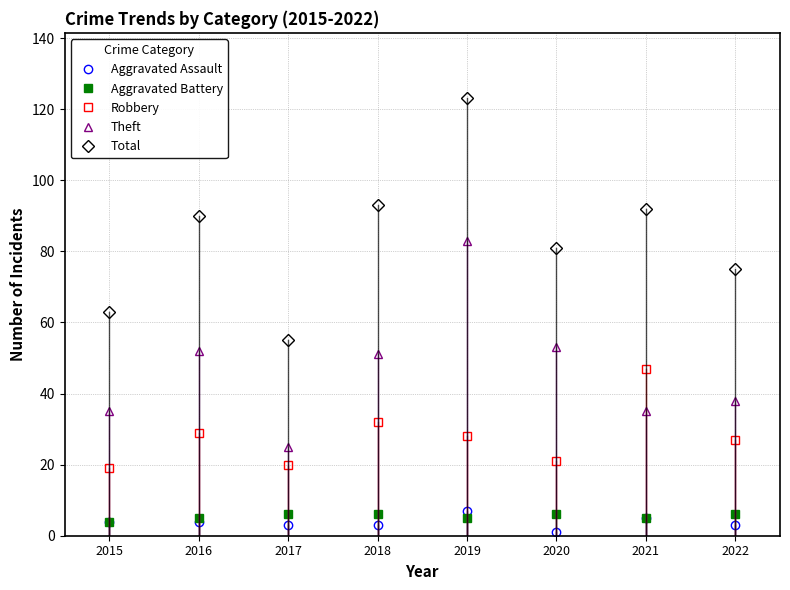

What is the total value across all series at 2019?

246